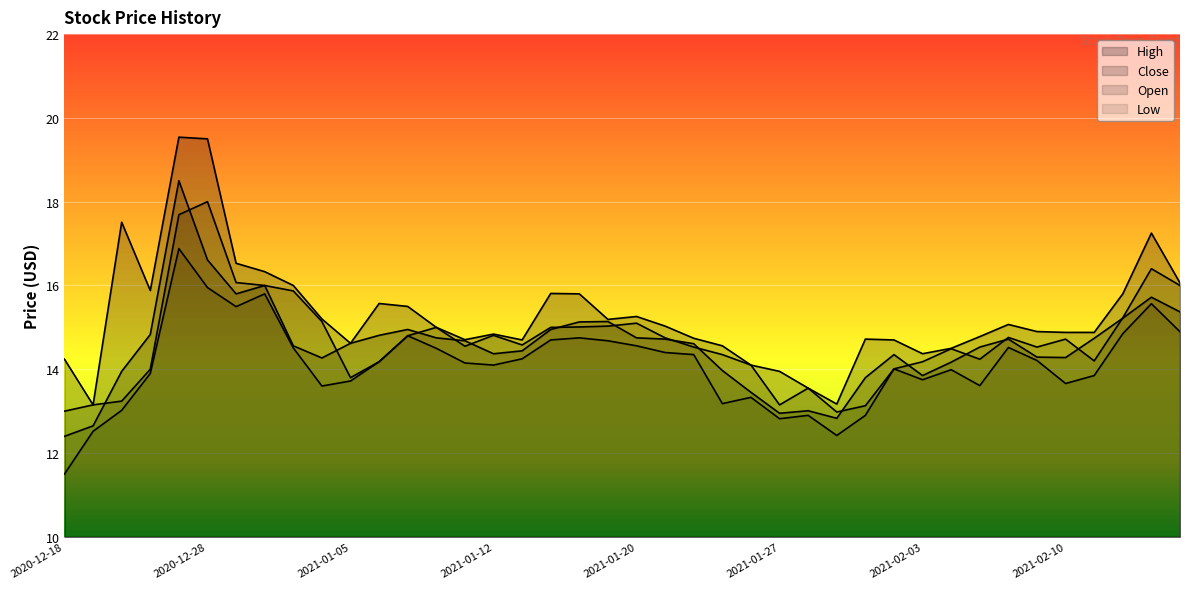

What is the sum of the Low values at 2021-02-09 and 2021-01-12?

28.3